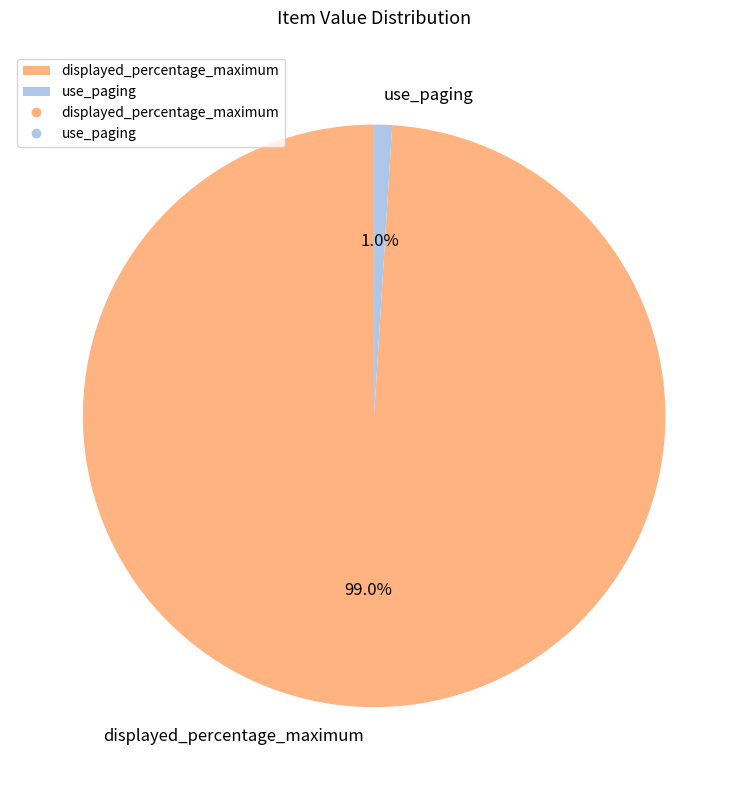

Rank the categories by value from lowest to highest.

use_paging, displayed_percentage_maximum